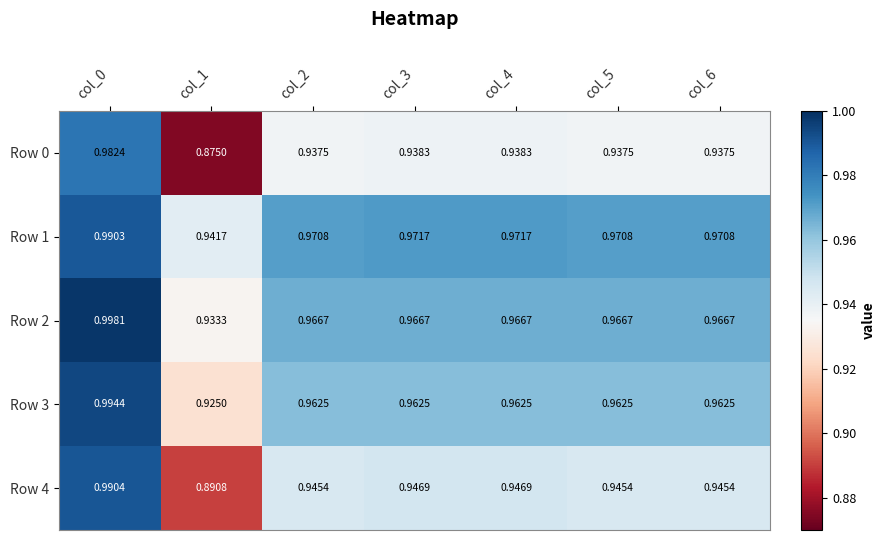

Is the value of Row 2 at col_0 greater than the value of Row 3 at col_0?

Yes